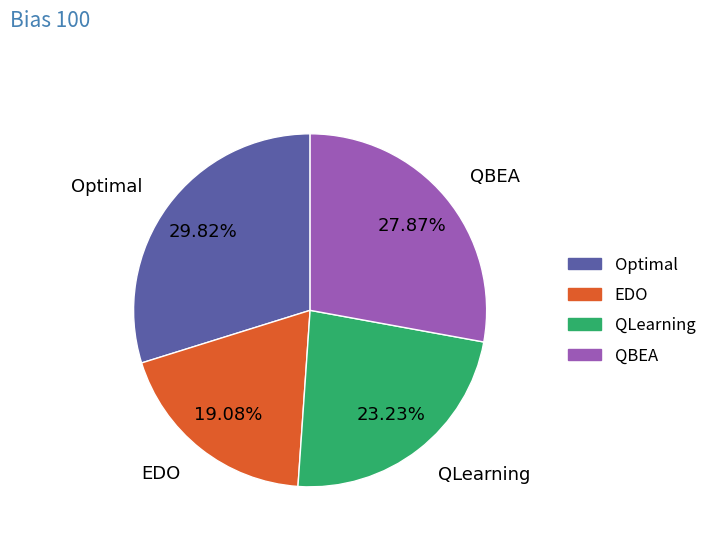

Which has a higher value, QBEA or QLearning?

QBEA